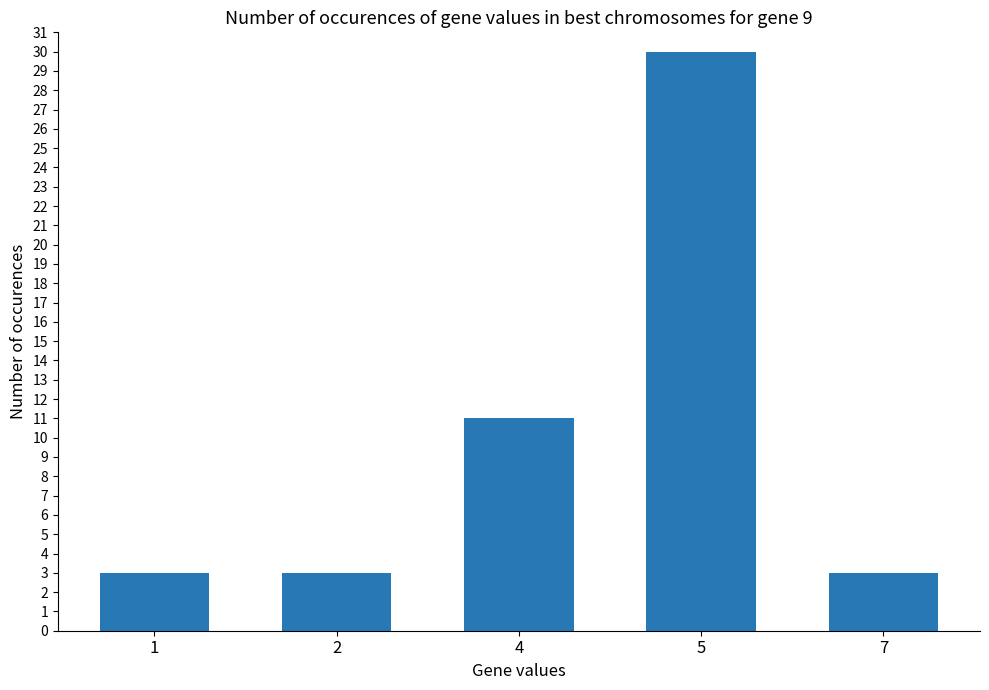

What is the value of the 3rd bar from the left?

11